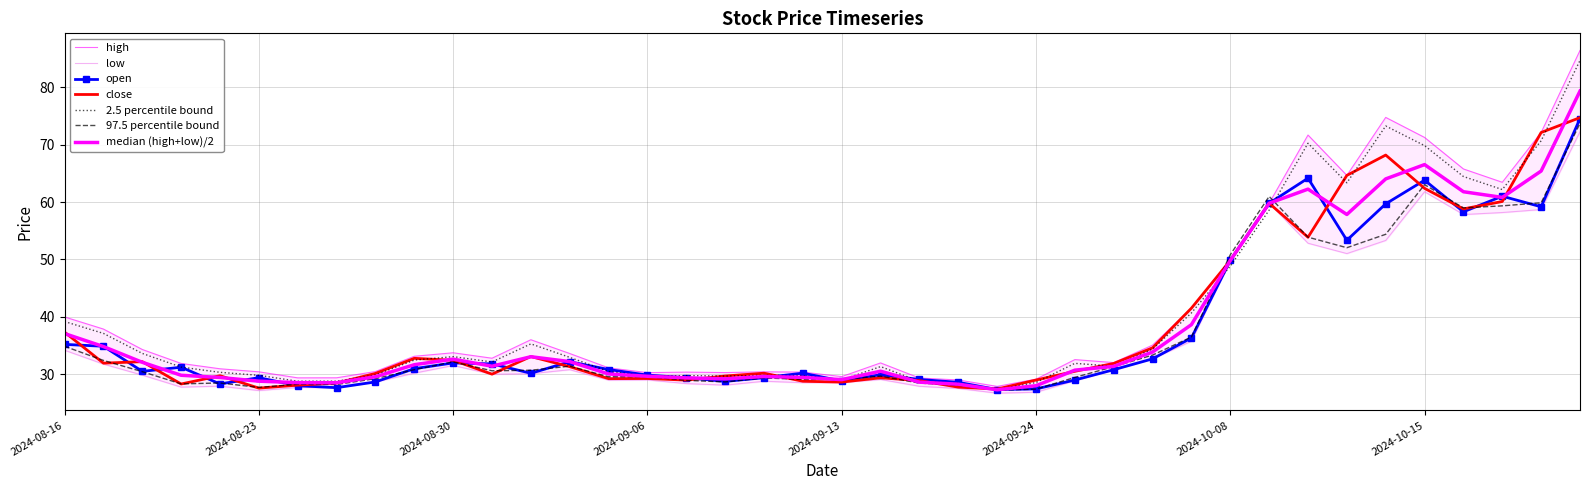

The low series shows 28.7 at 2024-08-28. True or false?

True